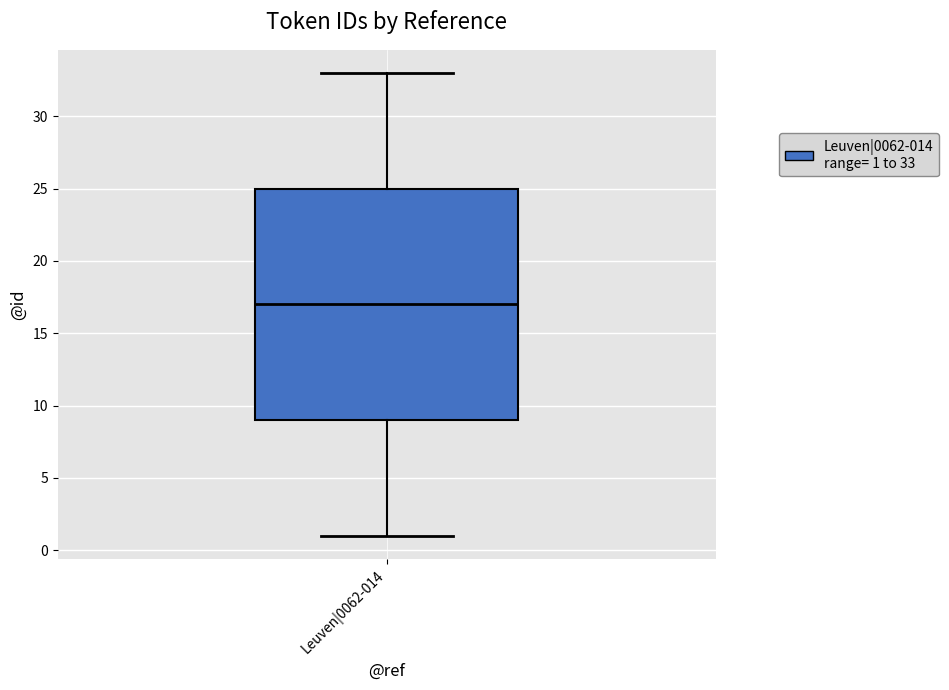

Transcribe this box plot: give where the median line is, the range the box spans, and where the two whiskers end, as read against the y-axis. The values are not printed on the chart, so give them approximately, as read against the axis.

median 17, box 9 to 25, whiskers 1 to 33